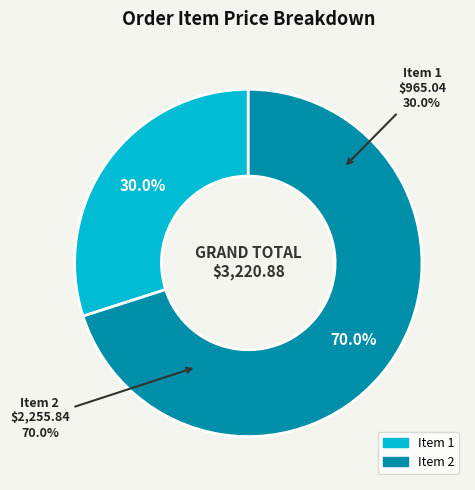

What portion of the pie excludes Item 1?

70.0%